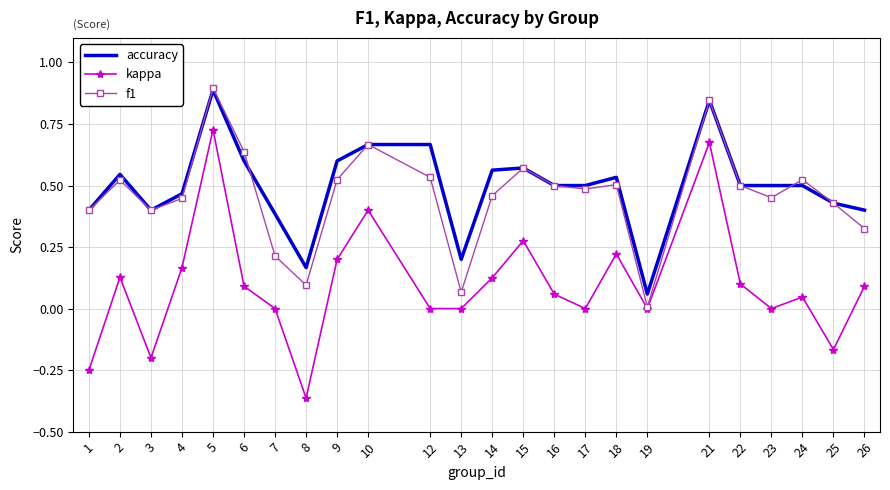

What is the total value across all series at 23?

1.0